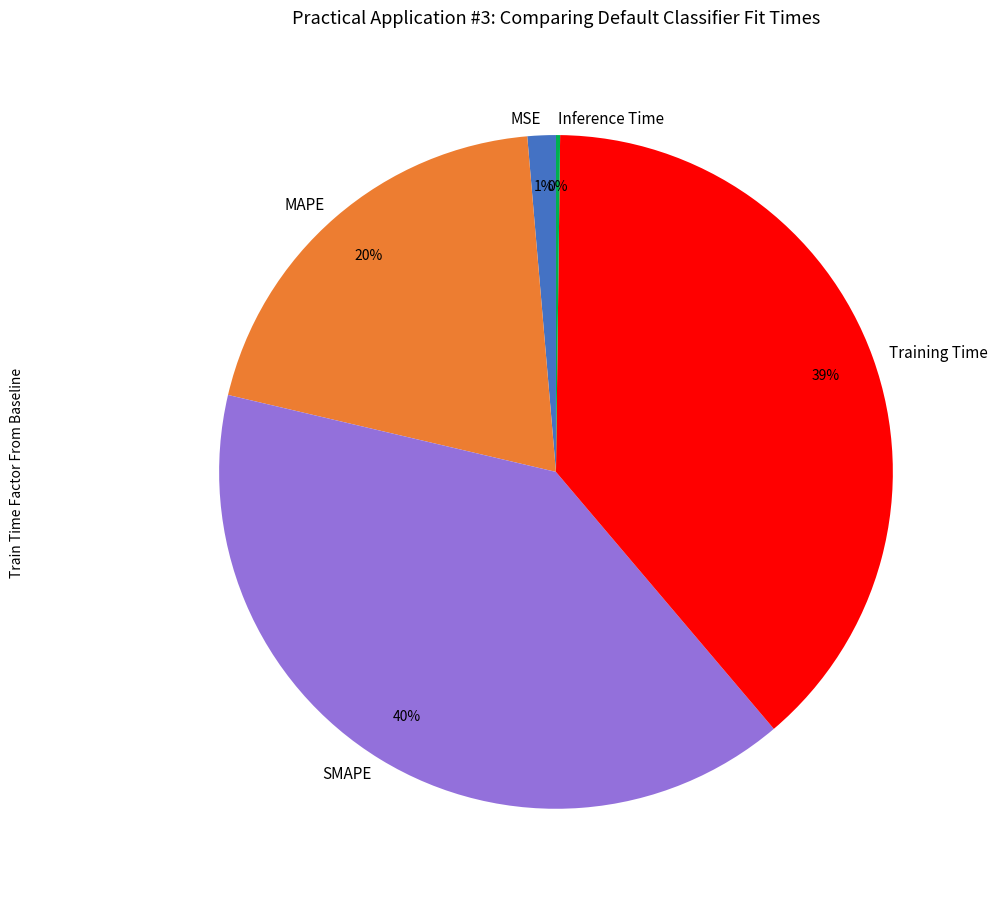

To the nearest percent, what is the average slice percentage?

20%